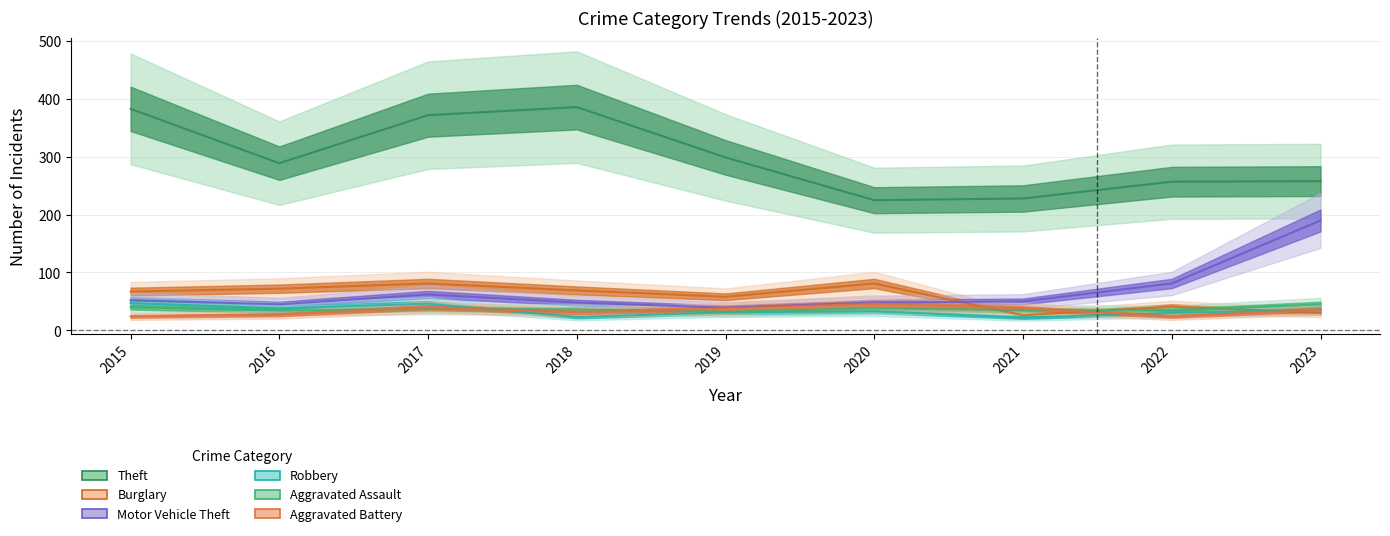

Where is Motor Vehicle Theft nearest to the value 114?

2022